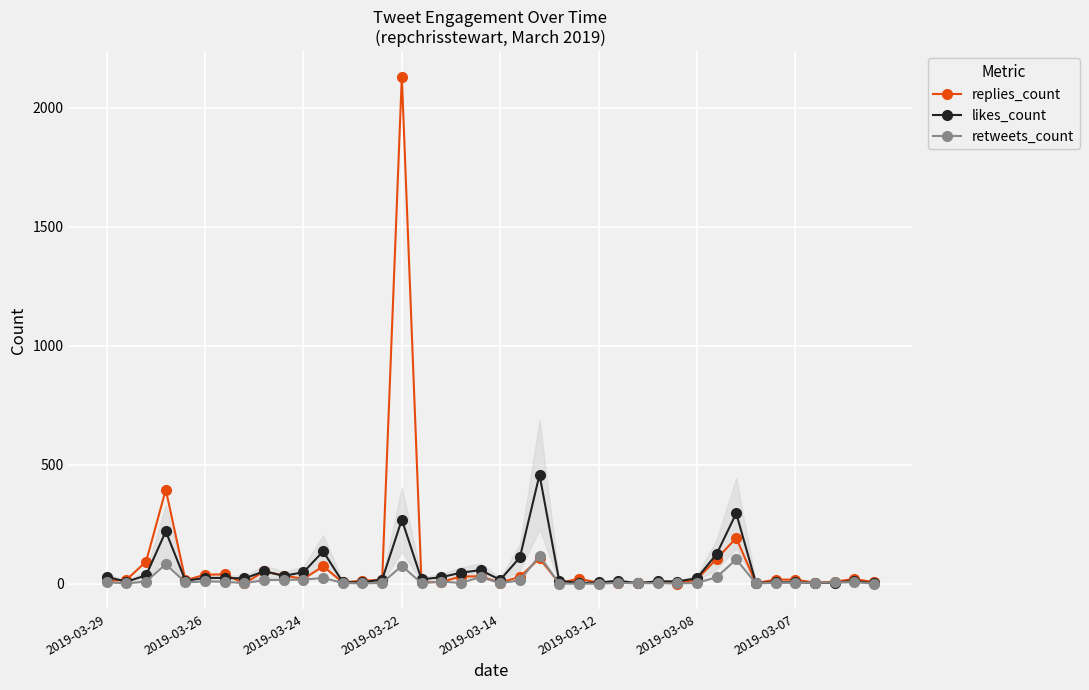

What is the maximum value shown in the chart?

2132